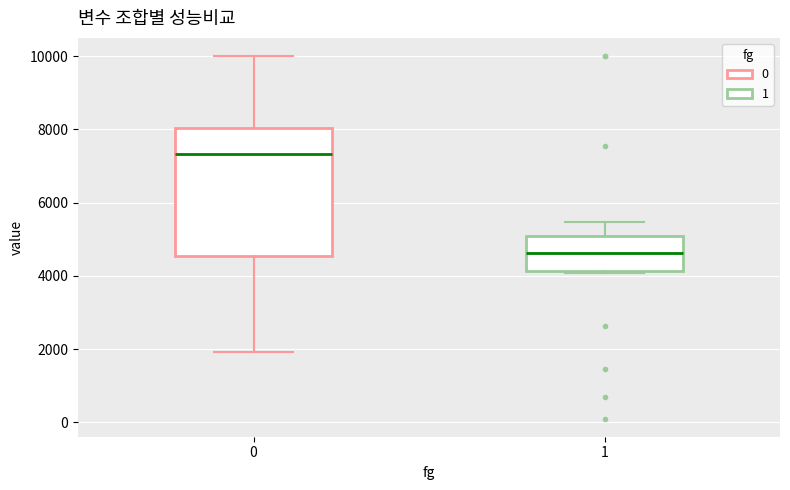

Reading left to right, transcribe this box plot: for each box, give where its median line is, the range the box spans, and where its two whiskers end, as read against the y-axis. The values are not printed on the chart, so give them approximately, as read against the axis.

0: median 7400, box 4600 to 8000, whiskers 2000 to 10000
1: median 4600, box 4200 to 5000, whiskers 4000 to 5400